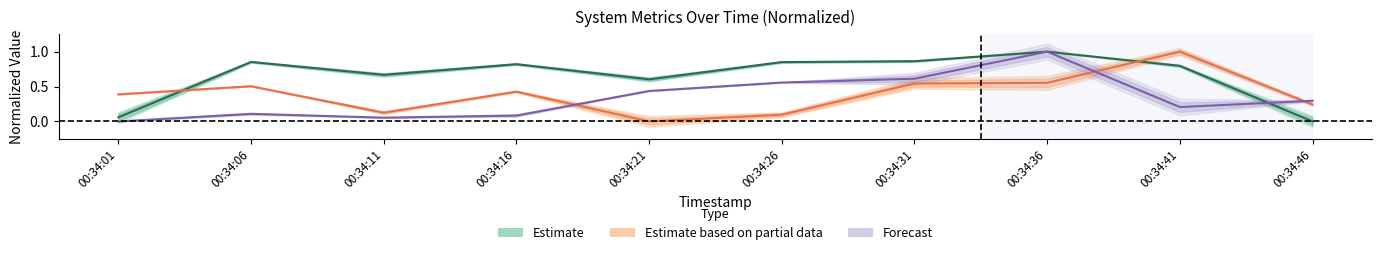

The value of tps at 00:34:31 is 0.2. True or false?

False